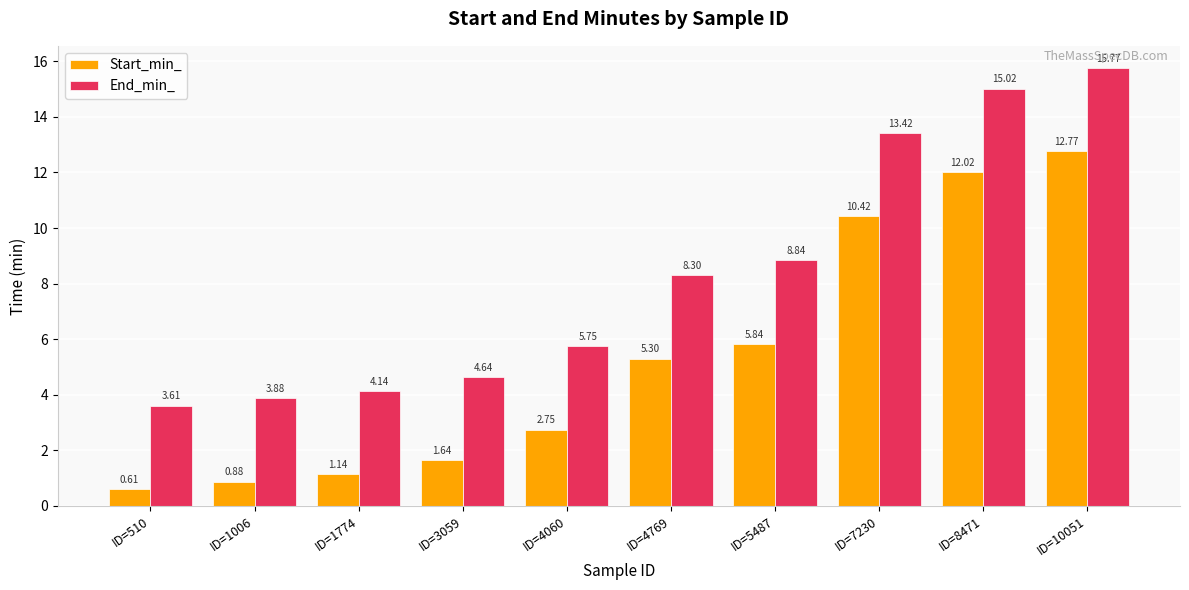

What is the sum of all Start_min_ values?

53.4